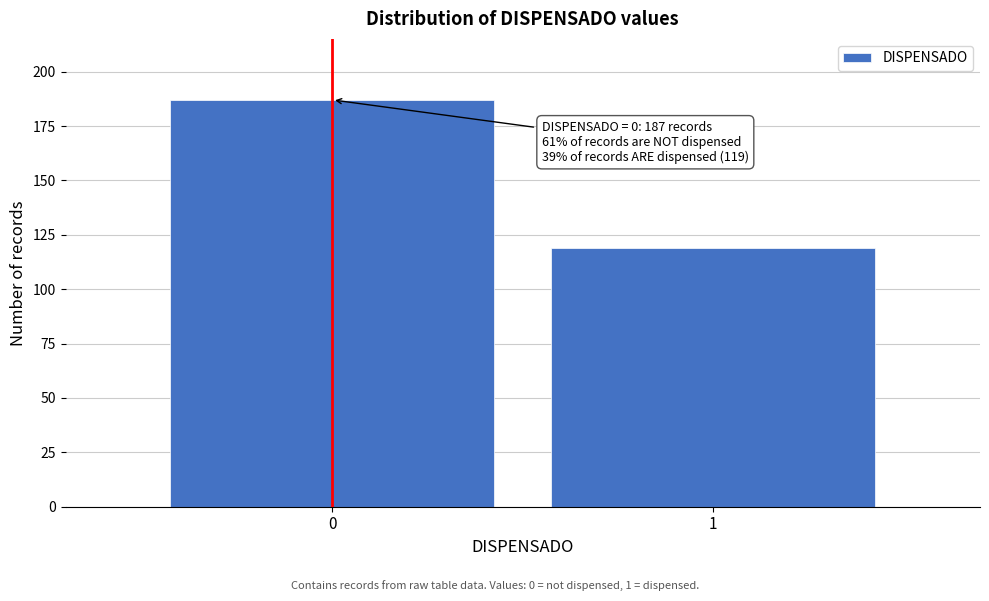

Reading left to right, list all the values displayed in this chart.

0=187	1=119